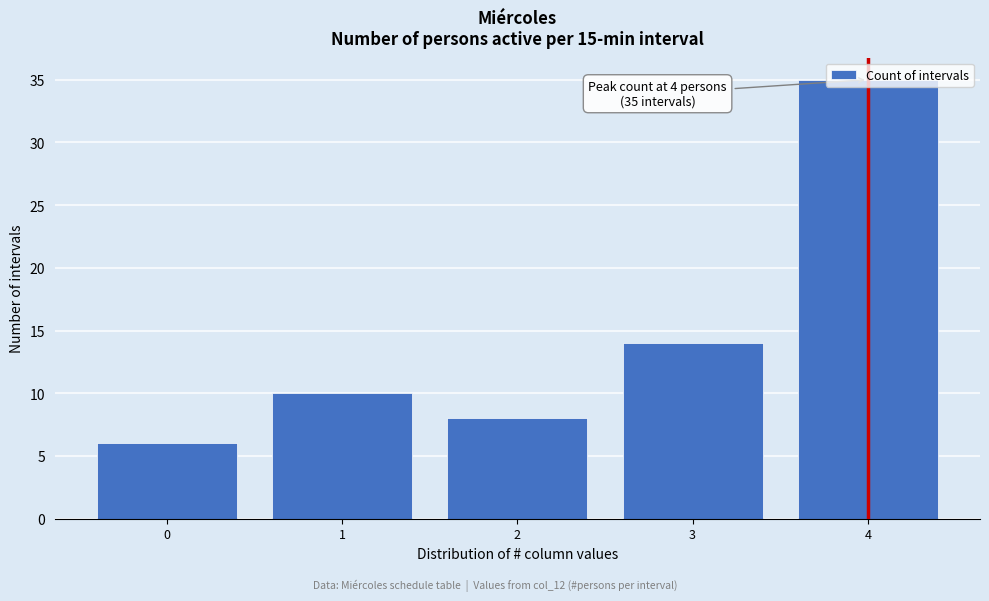

What is the value of the 3rd bar from the left?

8